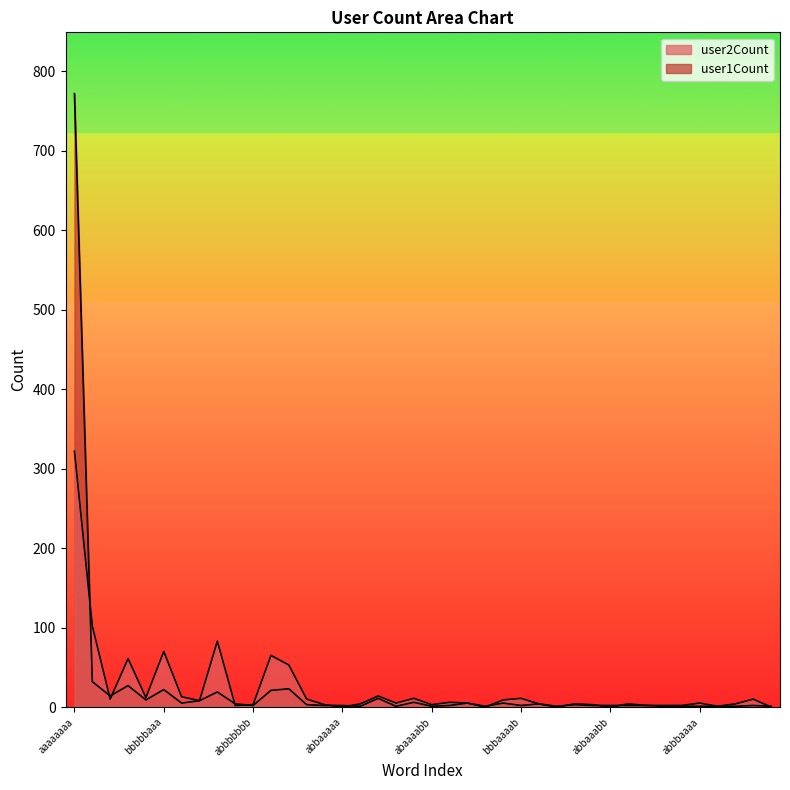

What is the label of the 19th point from the right?

baaabbbb